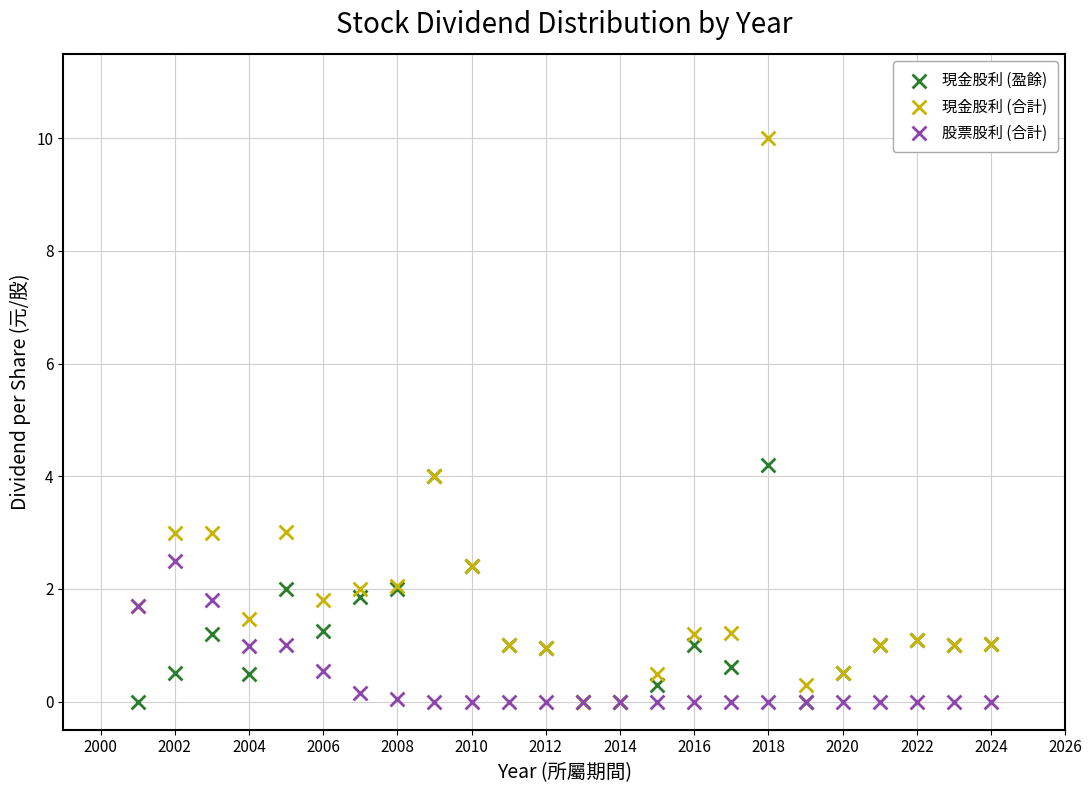

Which series reaches the maximum Y coordinate?

現金股利 (合計)